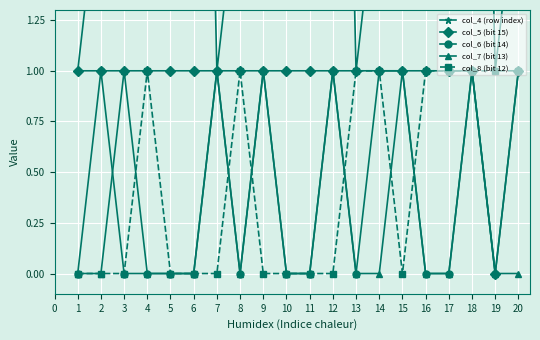

What is the sum of all col_7 (bit 13) values?

6